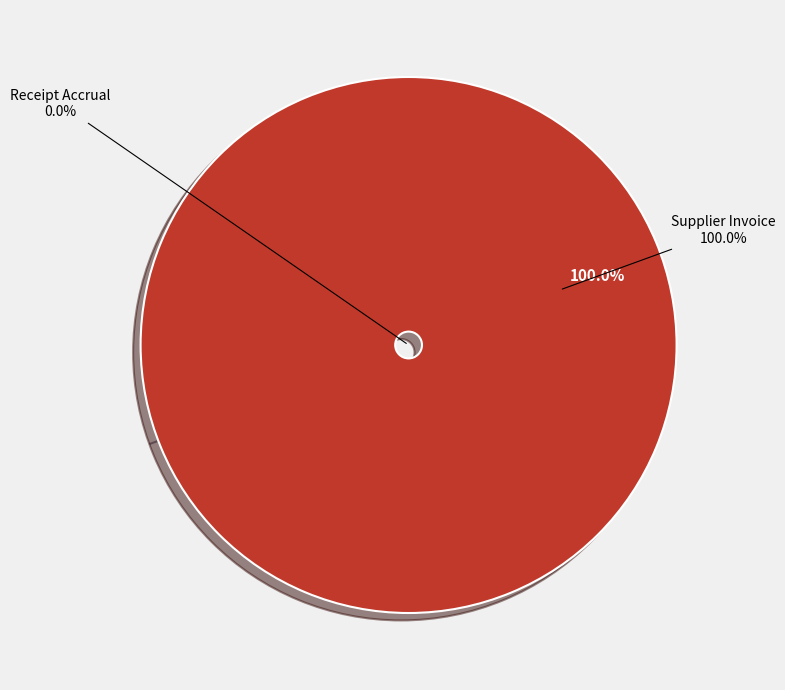

To the nearest percent, what is the average slice percentage?

50%